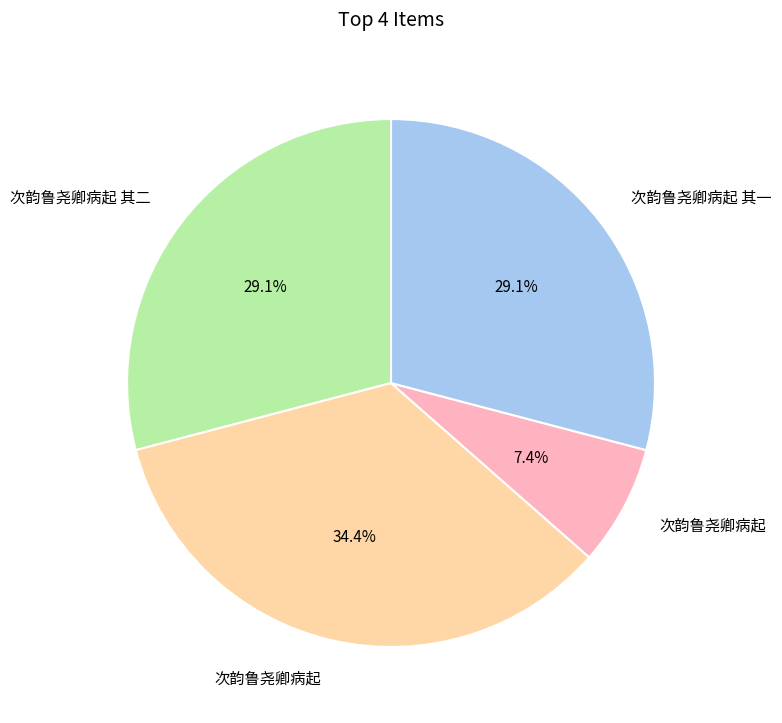

Is there any slice that represents more than half of the pie?

No